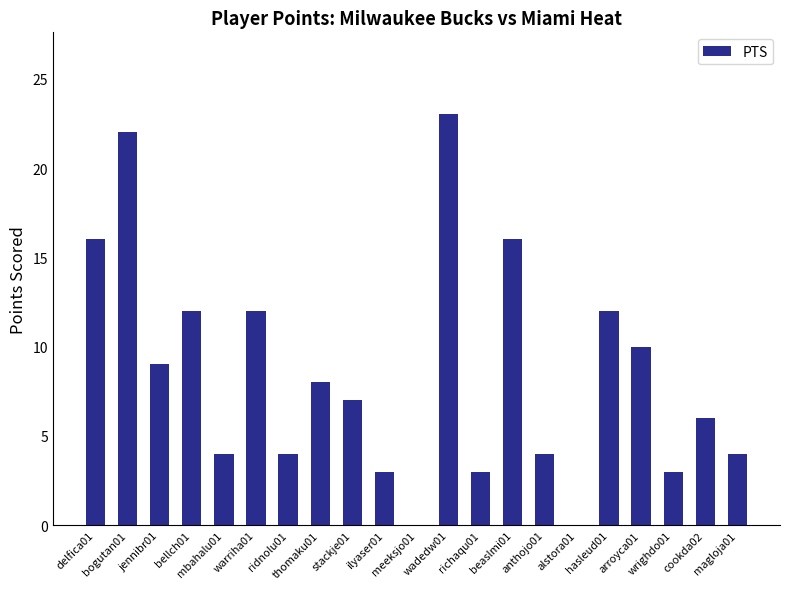

What is the change in value from stackje01 to magloja01?

-3